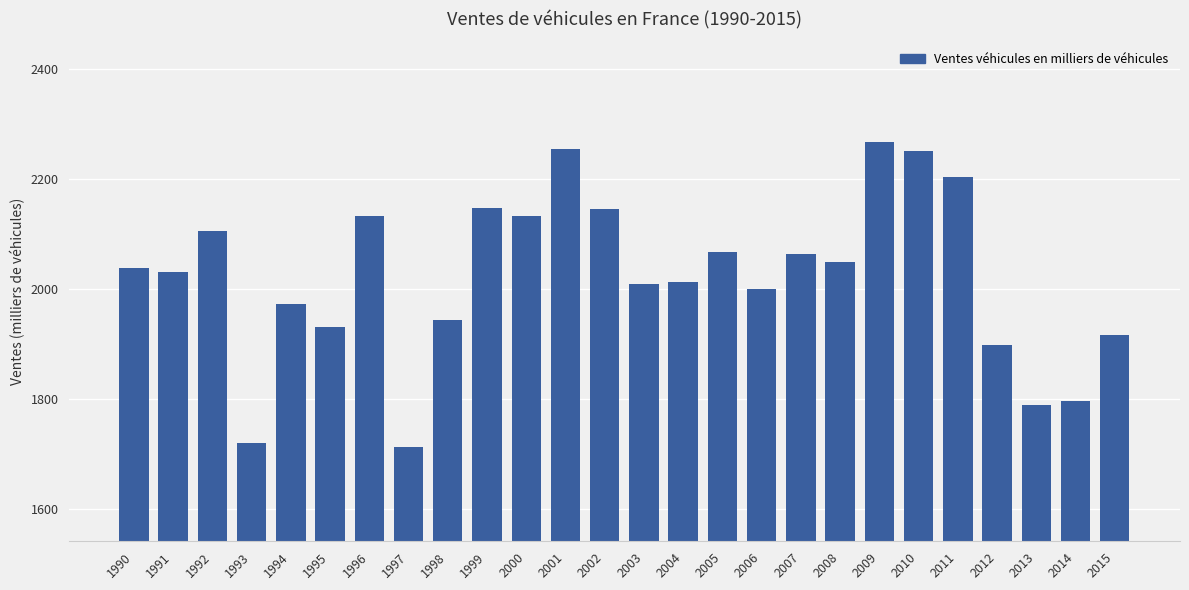

What is the ratio of the value at 2003 to the value at 2007?

1.0